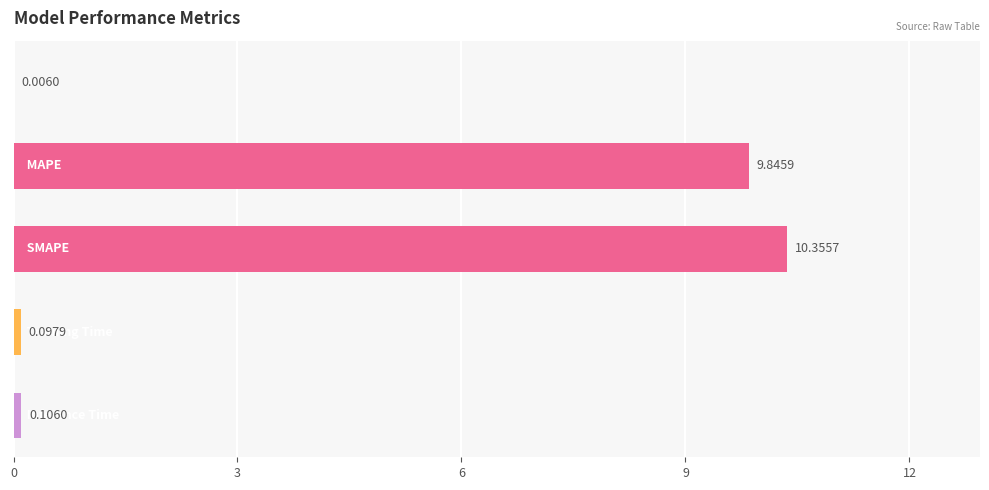

How many series are shown in this chart?

1